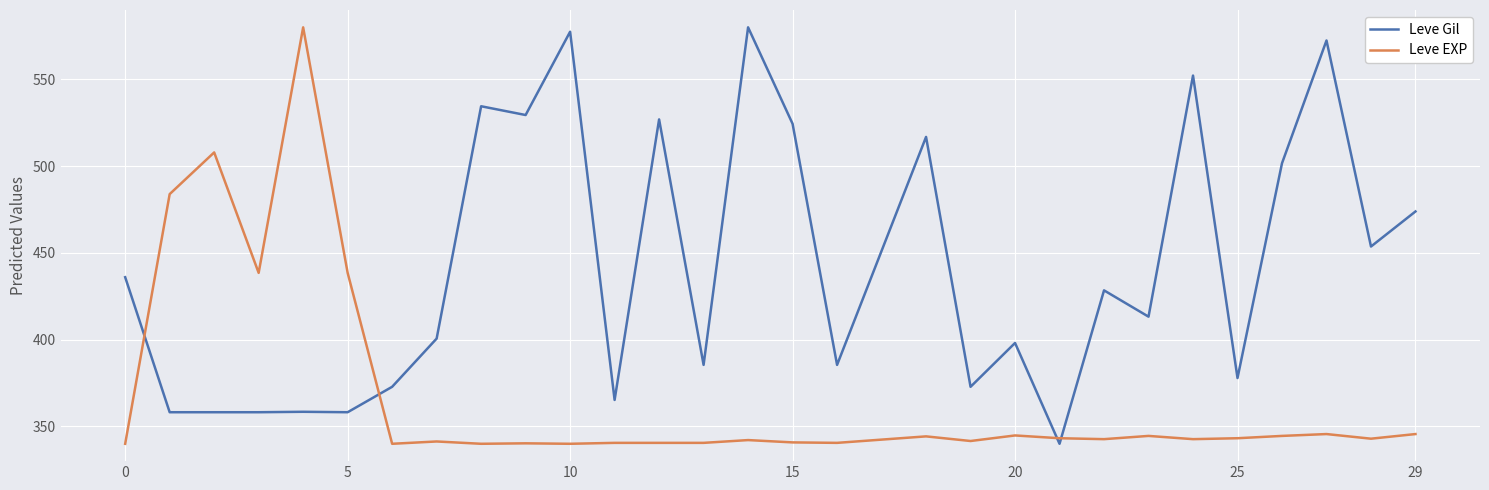

What is the minimum value for Leve EXP?

340.0